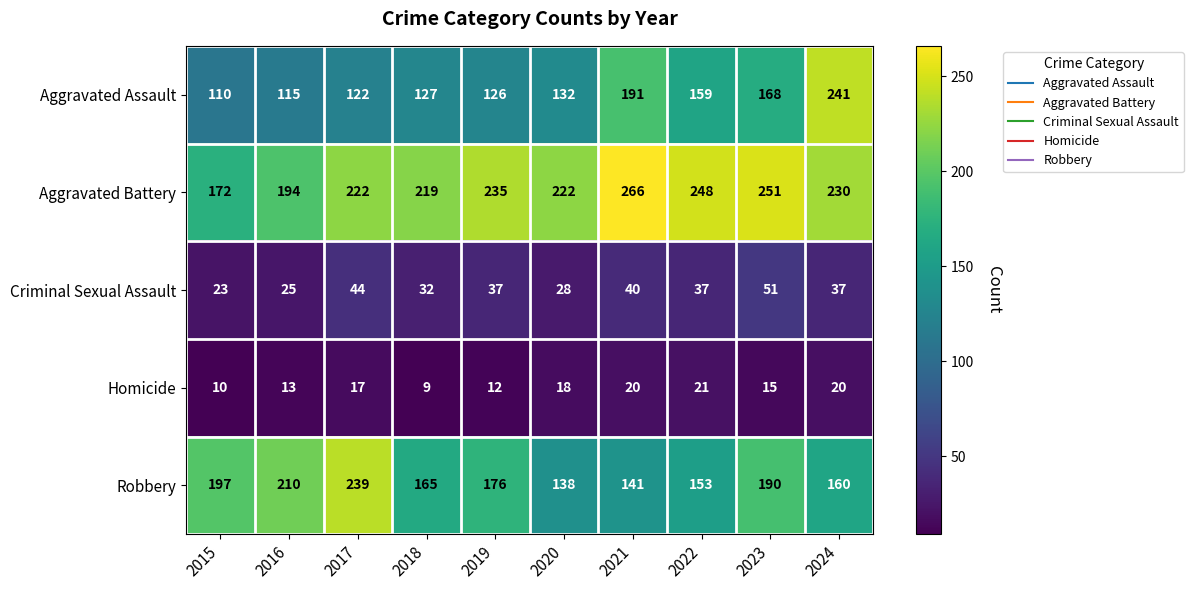

Which series has the largest range (max minus min)?

Aggravated Assault